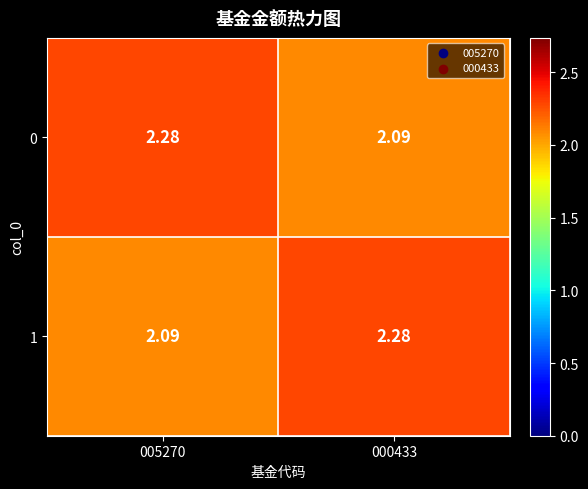

Which label corresponds to the largest value in the chart?

005270